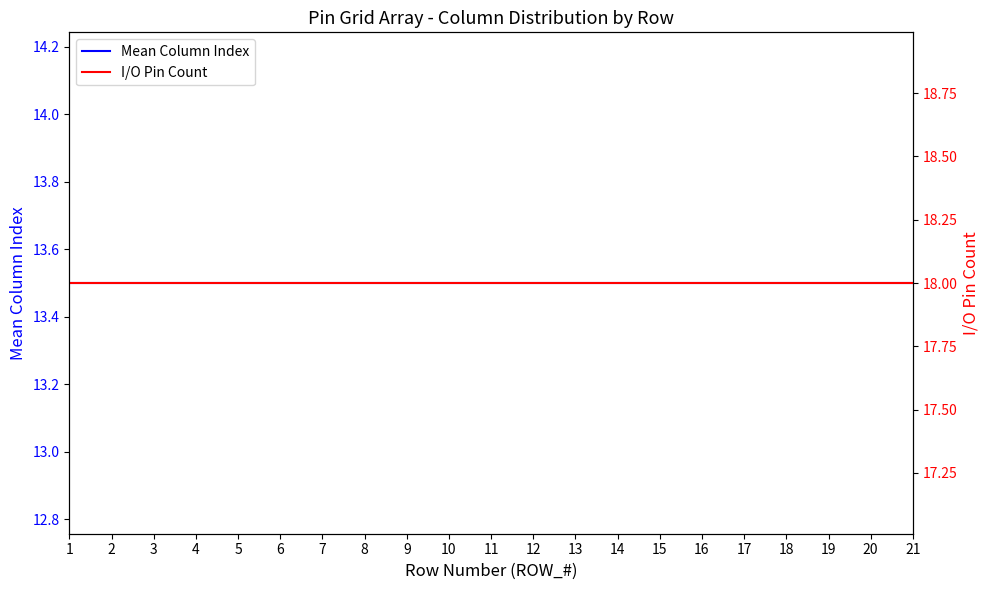

Reading left to right, list all the values displayed in this chart.

Mean Column Index: 1=13.5	2=13.5	3=13.5	4=13.5	5=13.5	6=13.5	7=13.5	8=13.5	9=13.5	10=13.5	11=13.5	12=13.5	13=13.5	14=13.5	15=13.5	16=13.5	17=13.5	18=13.5	19=13.5	20=13.5	21=13.5
I/O Pin Count: 1=18.0	2=18.0	3=18.0	4=18.0	5=18.0	6=18.0	7=18.0	8=18.0	9=18.0	10=18.0	11=18.0	12=18.0	13=18.0	14=18.0	15=18.0	16=18.0	17=18.0	18=18.0	19=18.0	20=18.0	21=18.0